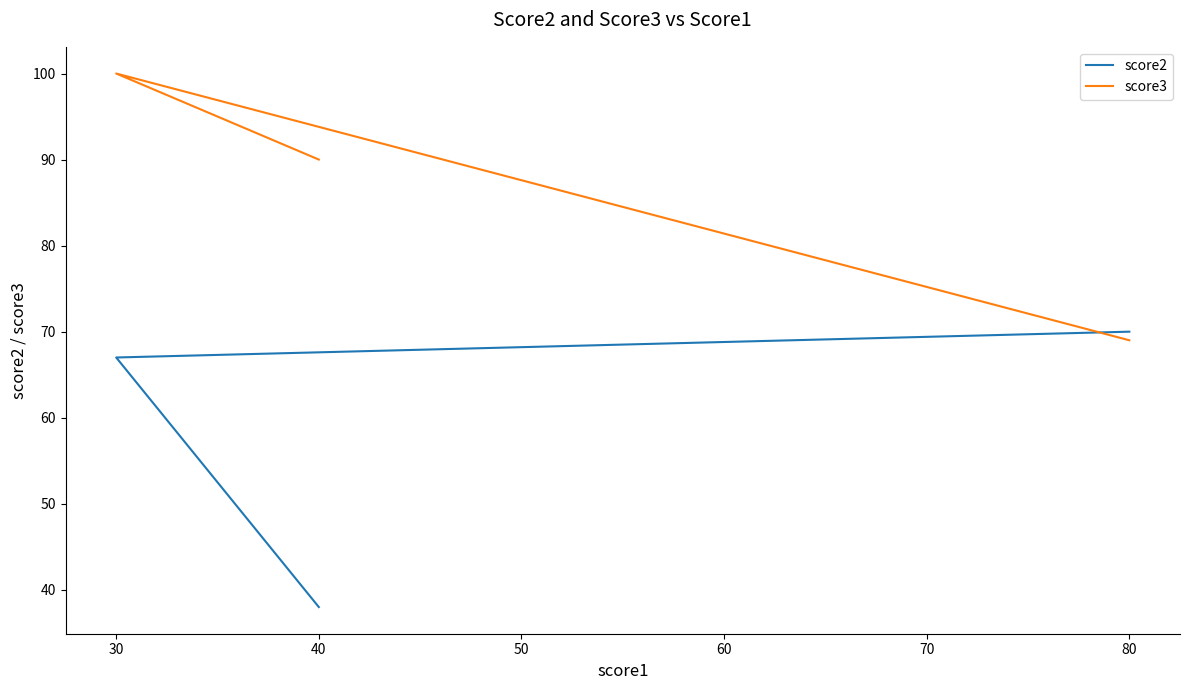

Is the value of score2 at 40 greater than the value of score3 at 80?

No